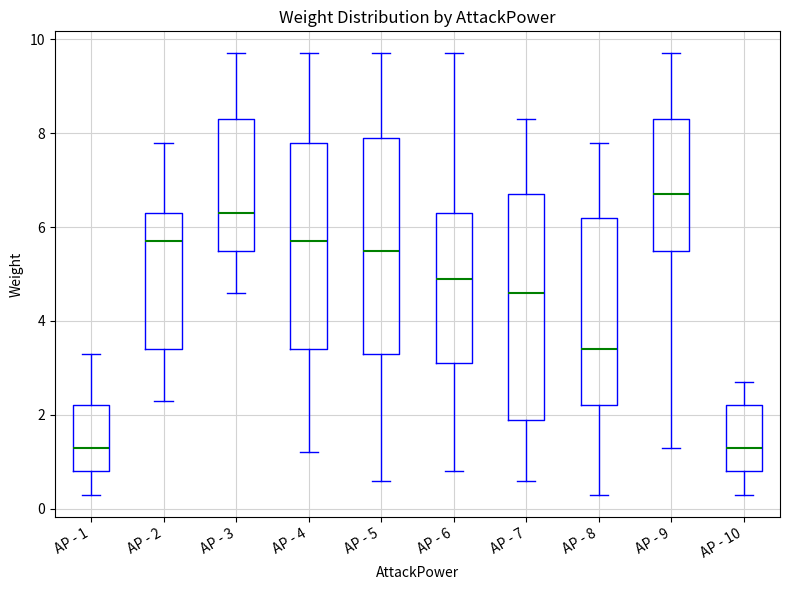

Which box is the tallest, from its lower edge to its upper edge?

AP - 7